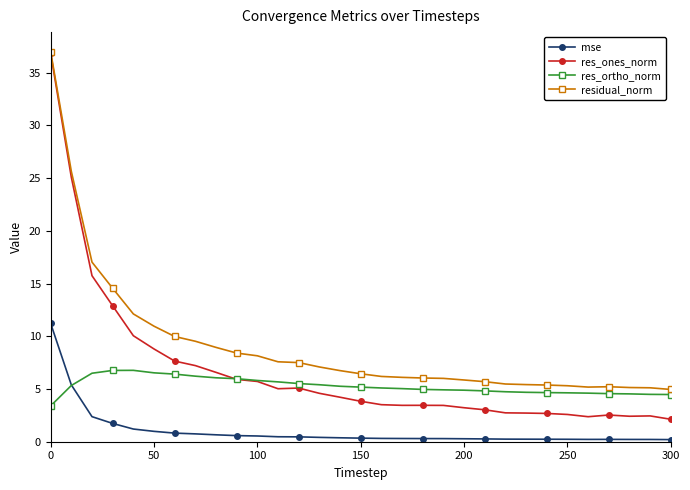

What is the minimum value for mse?

0.2